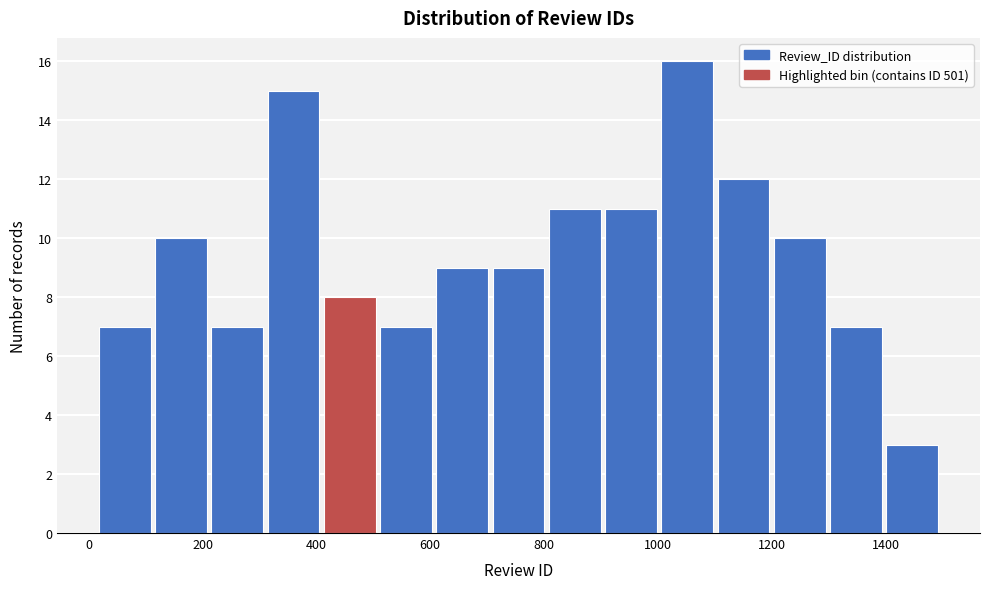

How tall is the bar that spans 1000 to 1100 on the x-axis? Neither the bar edges nor the heights are printed on the chart, so give them approximately, as read against the axes.

16